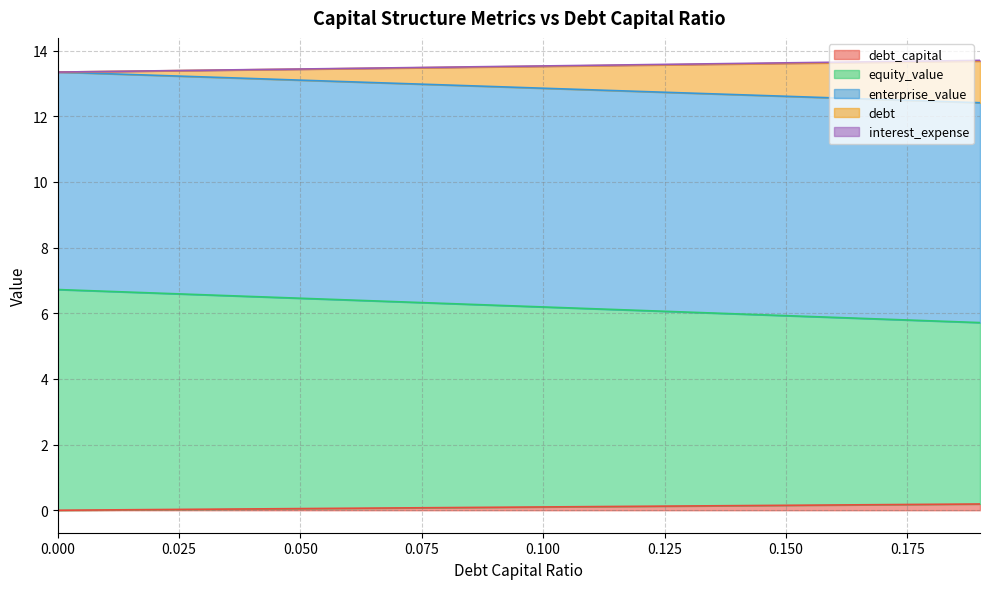

Count the number of categories in the chart.

20